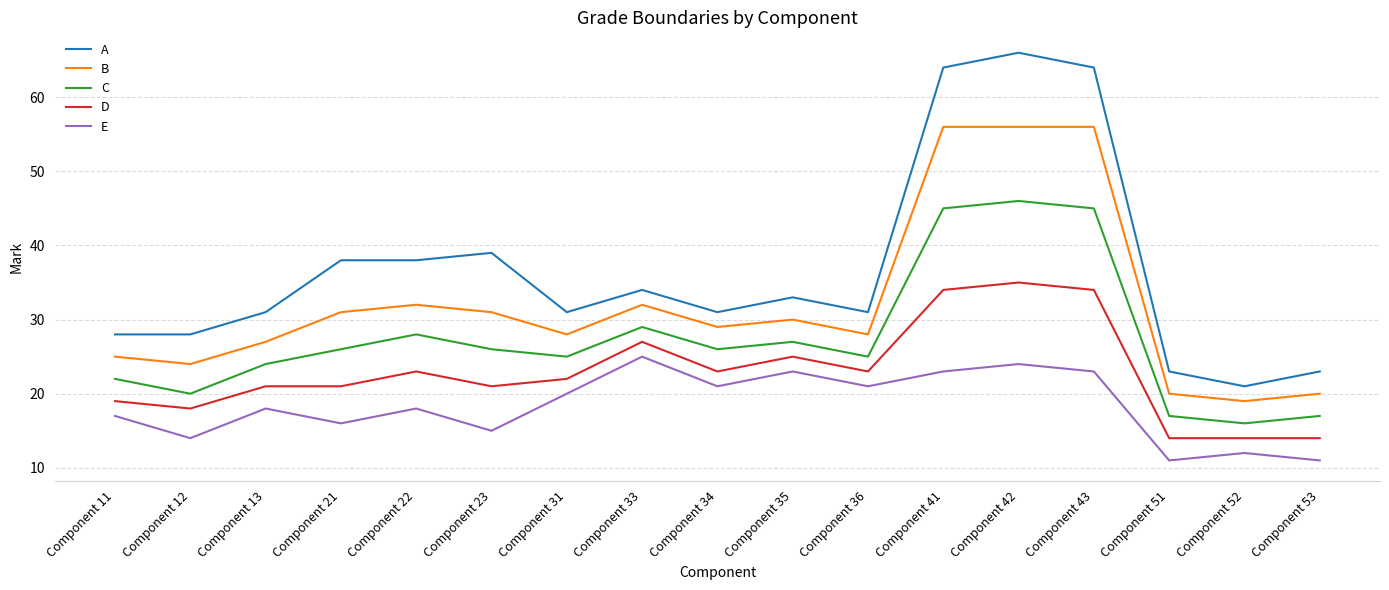

True or false: A has a value of 16 at Component 42.

False